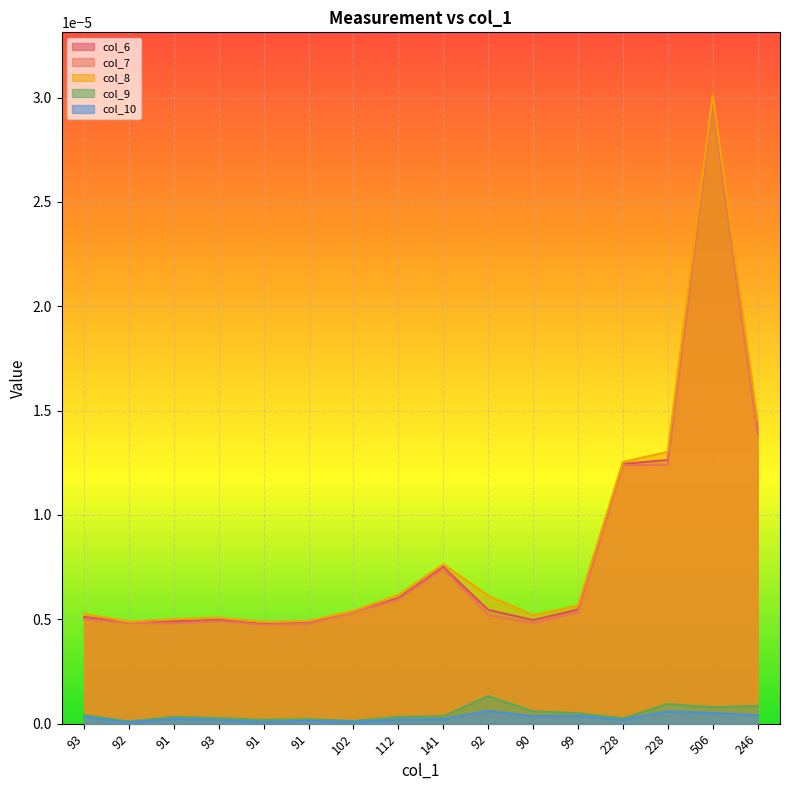

The col_9 series shows 0.0 at 228. True or false?

False